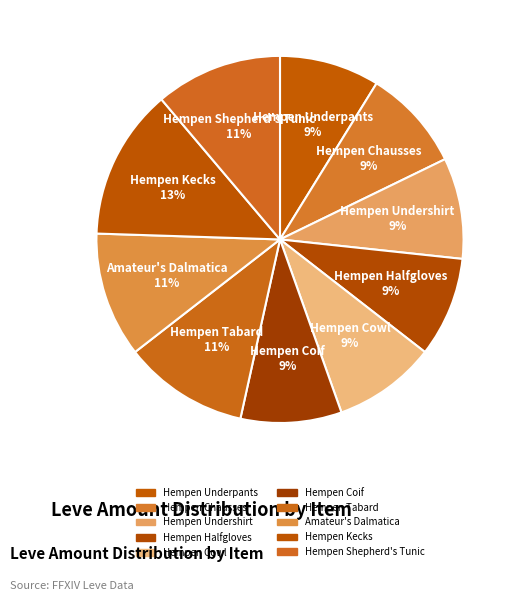

The Hempen Cowl 9% slice represents 9% of the pie. True or false?

True